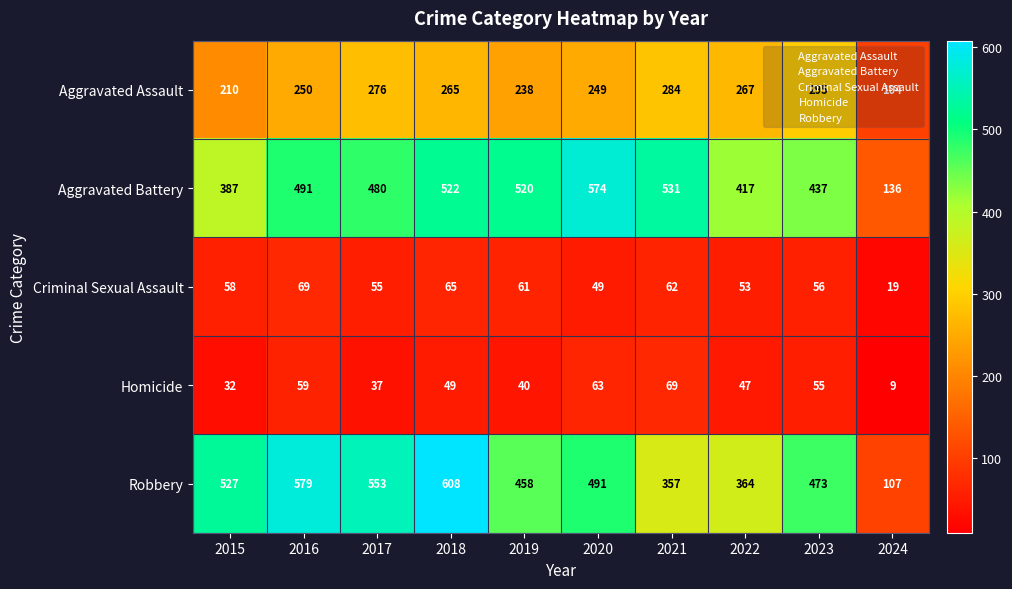

Which series has the largest total across all categories?

Robbery